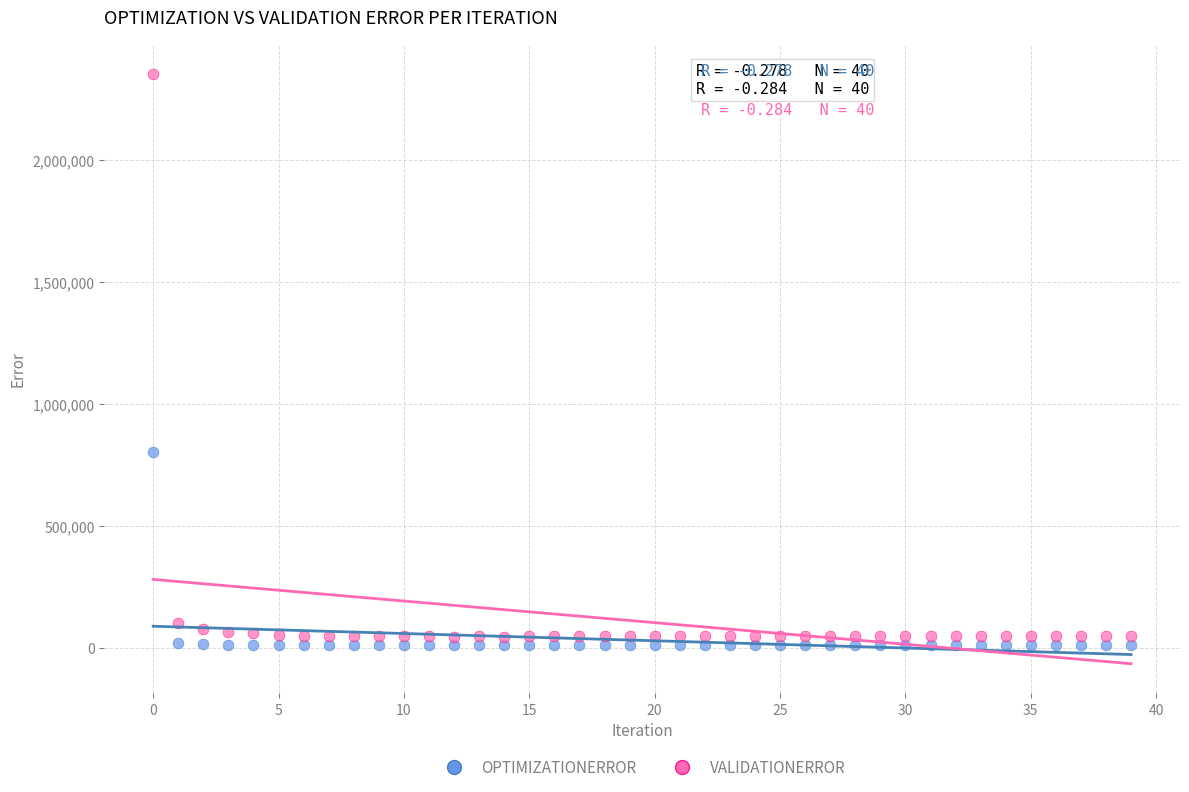

What are all the series names shown in the legend?

OPTIMIZATIONERROR, VALIDATIONERROR